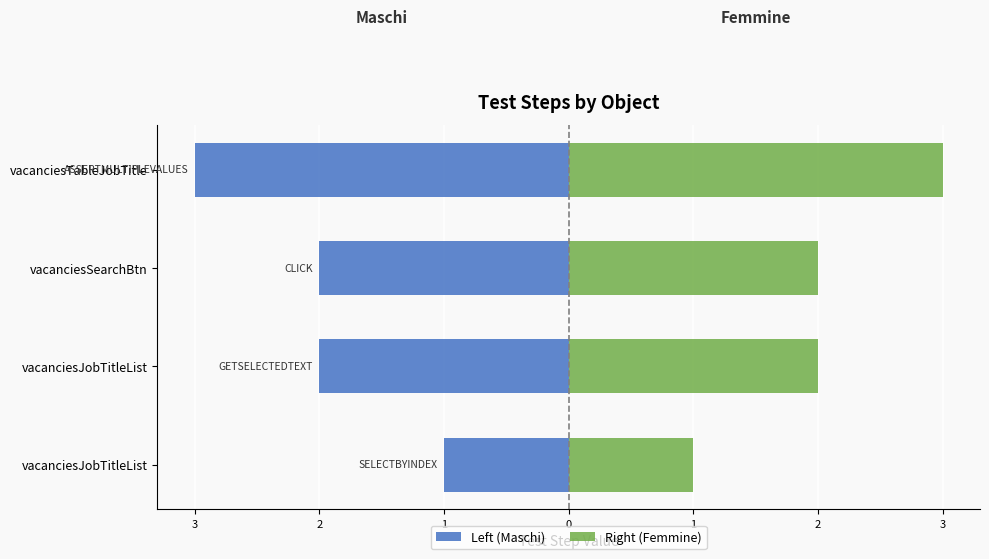

Are the bars horizontal?

Yes